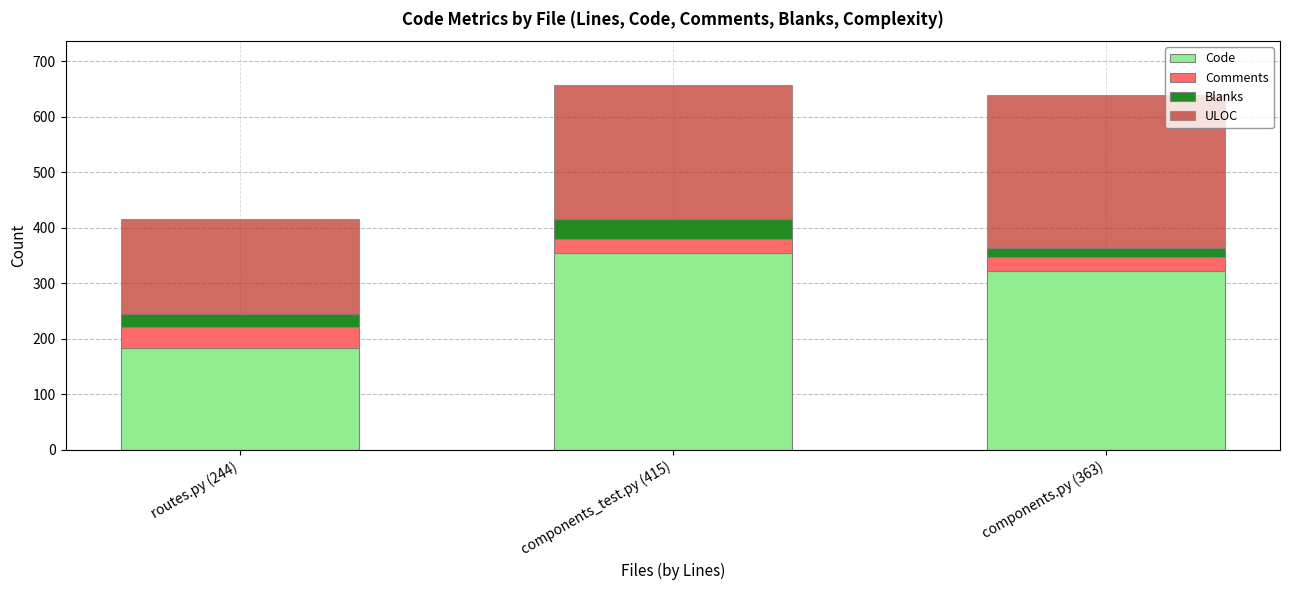

How many bars are there in total?

3